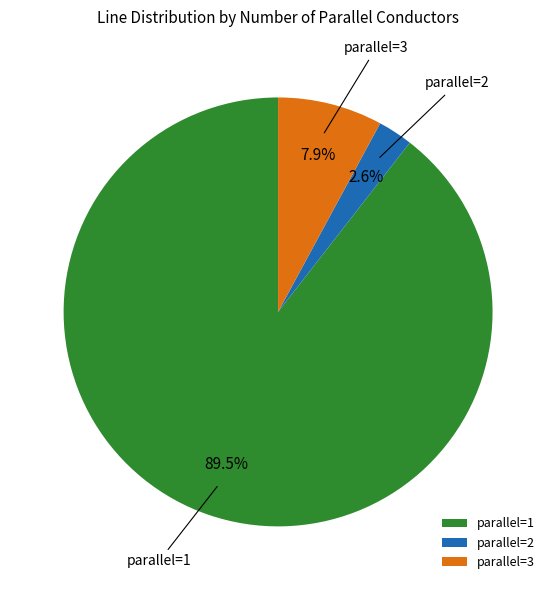

To the nearest percent, what is the average slice percentage?

33%